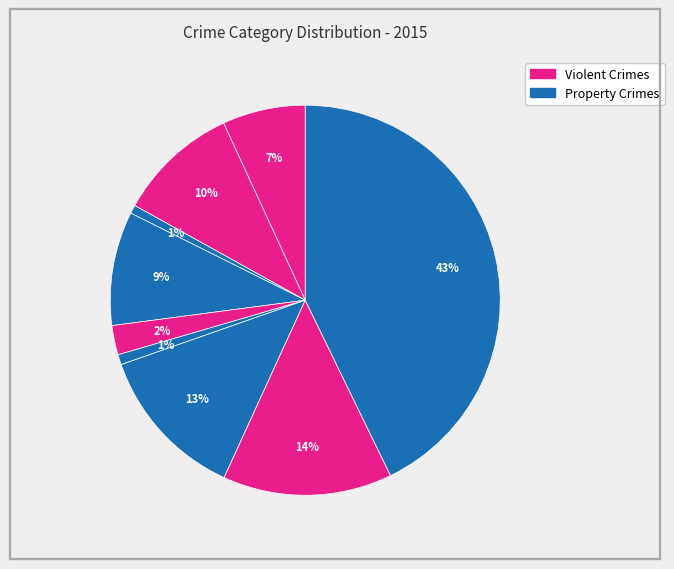

Rank the categories by value from highest to lowest.

Theft, Robbery, Motor Vehicle Theft, Aggravated Battery, Burglary, Aggravated Assault, Criminal Sexual Assault, Homicide, Arson